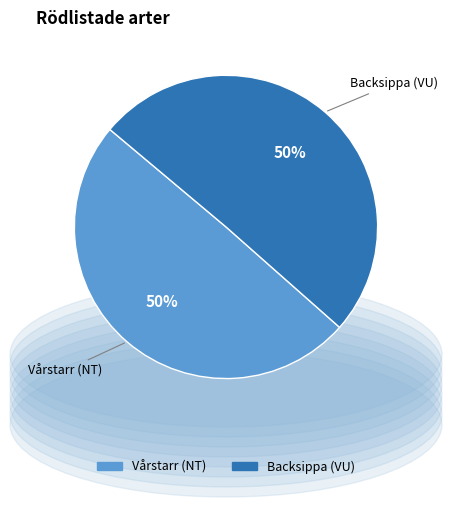

Do Backsippa (VU) and Vårstarr (NT) together represent more than half of the pie?

Yes